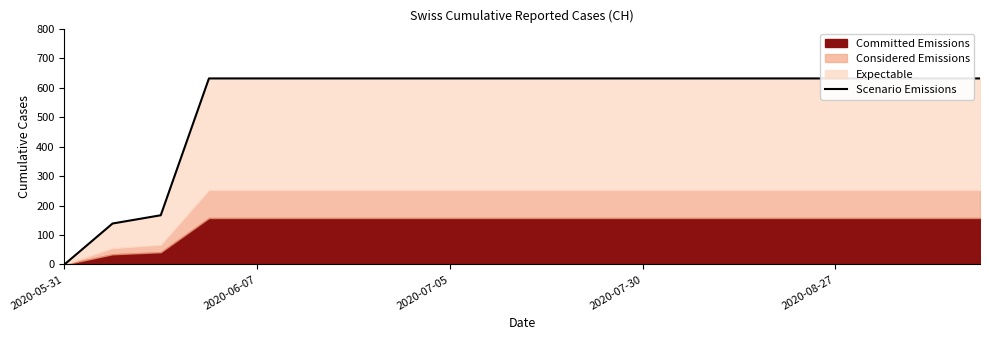

How many data points are less than 631?

3